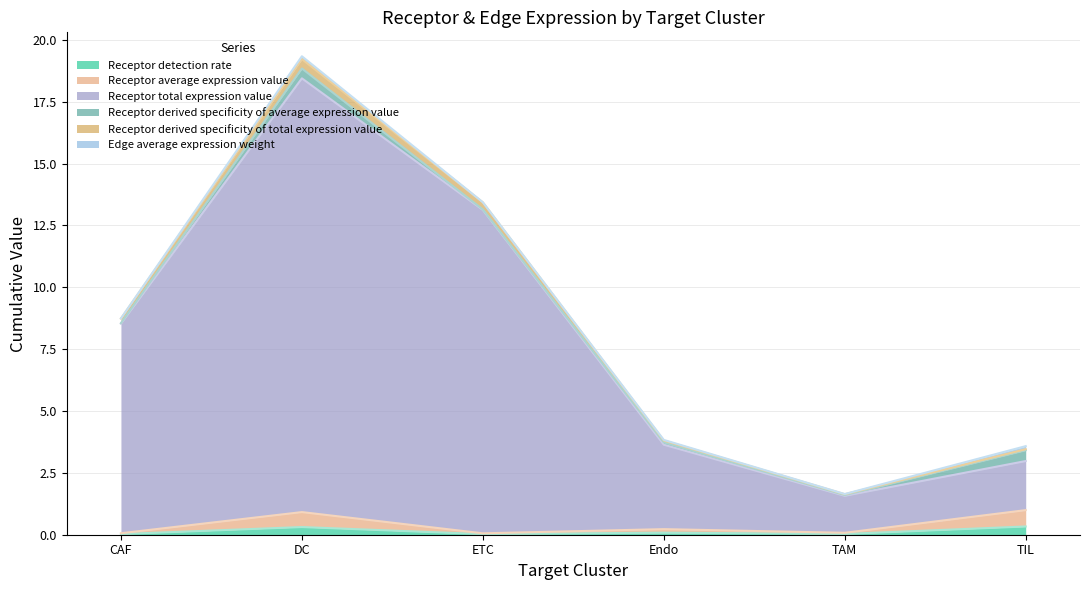

Which category has the lowest value in the Receptor total expression value series?

TAM